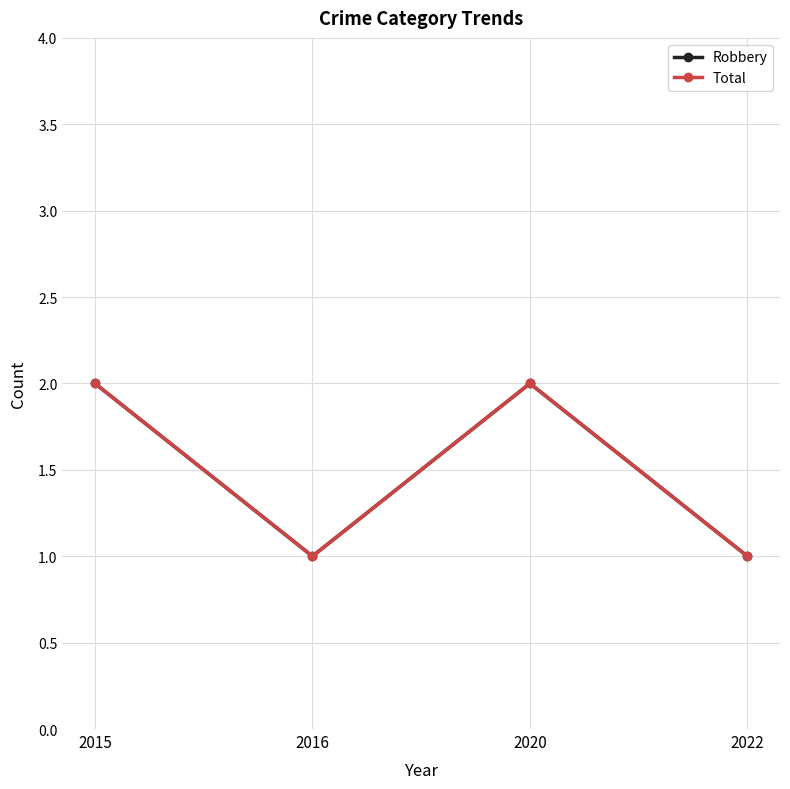

Is this an area chart (filled region under the line)?

No